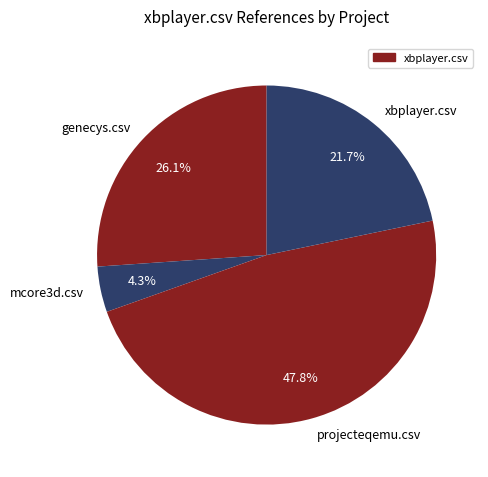

Approximately how many times larger is the value at xbplayer.csv compared to genecys.csv?

0.8